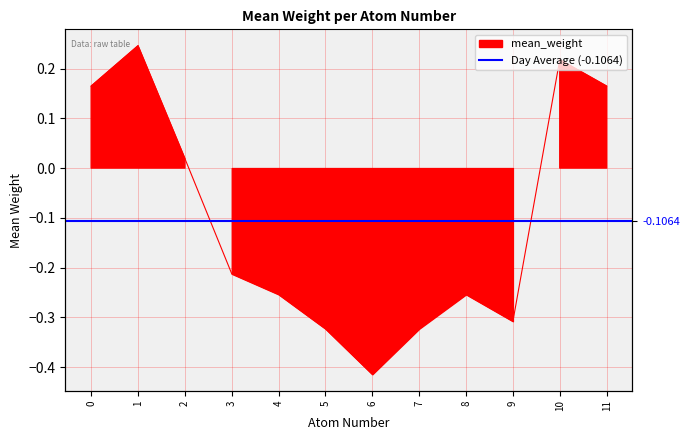

How many values exceed 0?

5